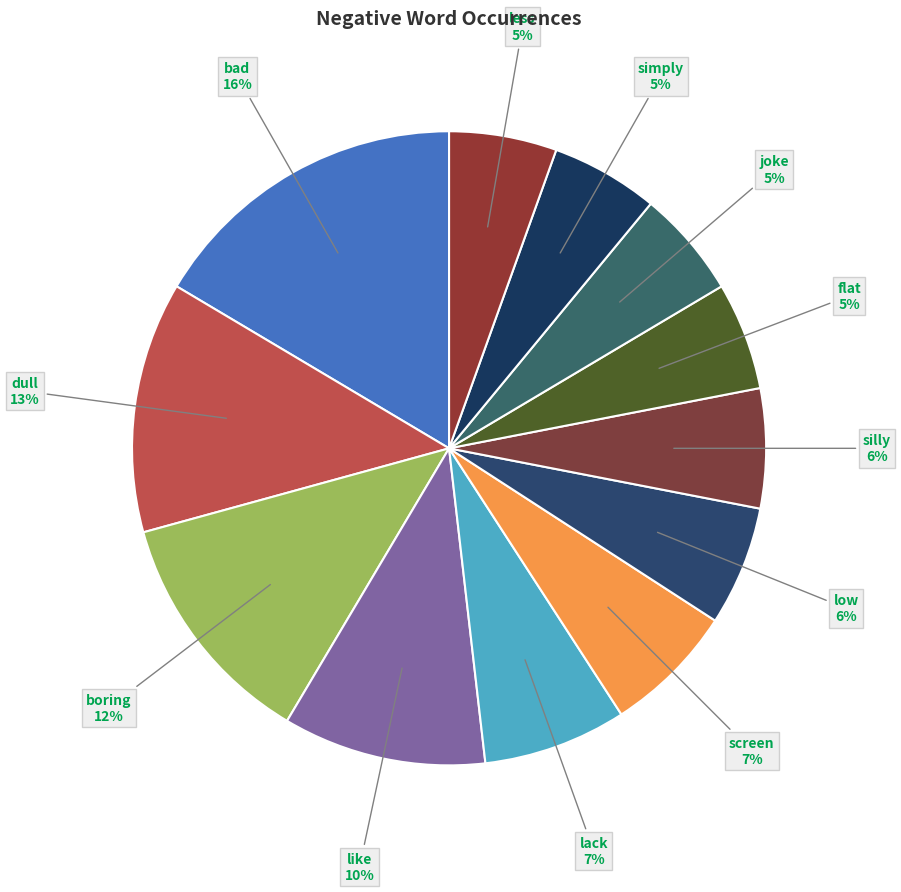

How many segments does this pie chart have?

12